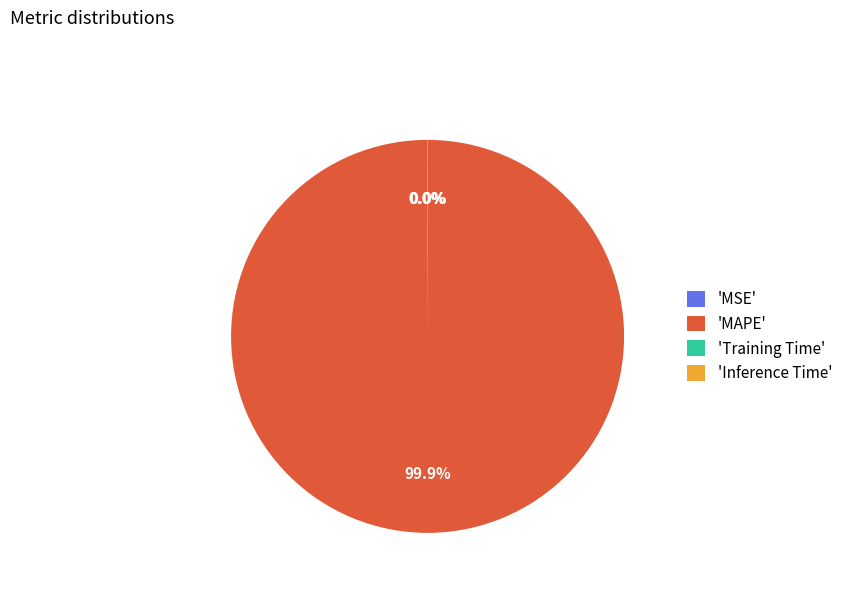

Is there a majority slice in this chart?

Yes